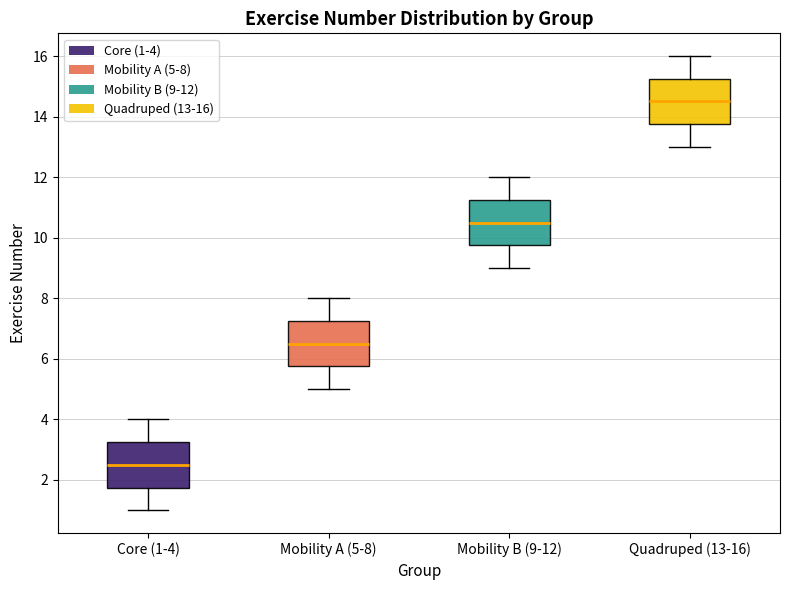

Reading left to right, transcribe this box plot: for each box, give where its median line is, the range the box spans, and where its two whiskers end, as read against the y-axis. The values are not printed on the chart, so give them approximately, as read against the axis.

Core (1-4): median 2.6, box 1.8 to 3.2, whiskers 1.0 to 4.0
Mobility A (5-8): median 6.6, box 5.8 to 7.2, whiskers 5.0 to 8.0
Mobility B (9-12): median 10.6, box 9.8 to 11.2, whiskers 9.0 to 12.0
Quadruped (13-16): median 14.6, box 13.8 to 15.2, whiskers 13.0 to 16.0